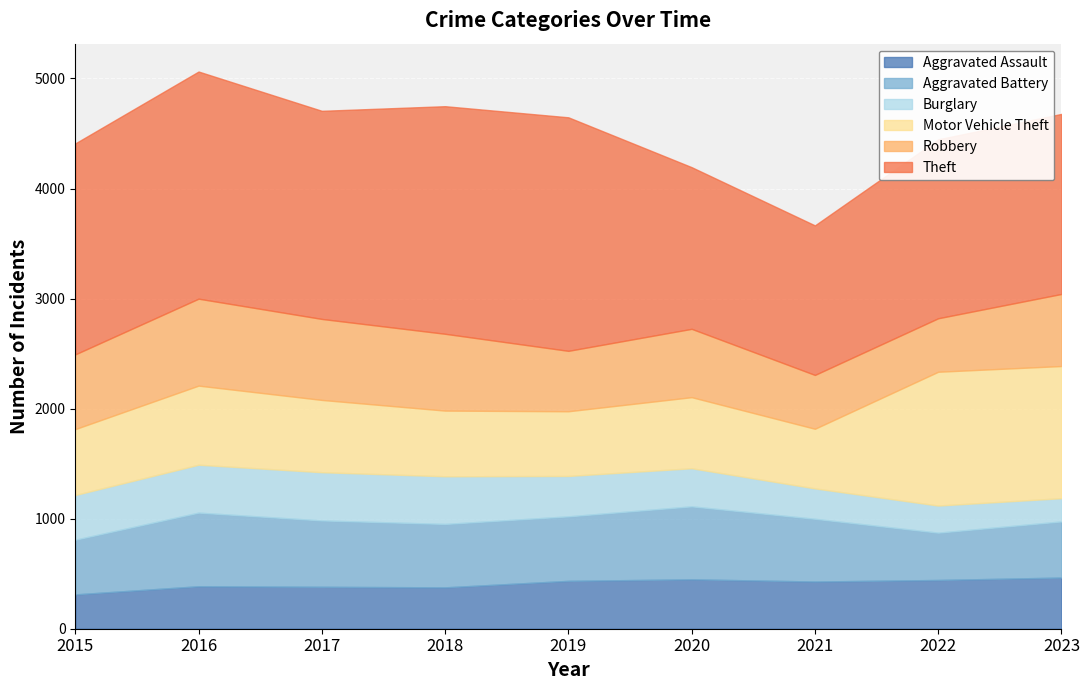

True or false: Aggravated Assault has more than 0 interior local peaks.

True